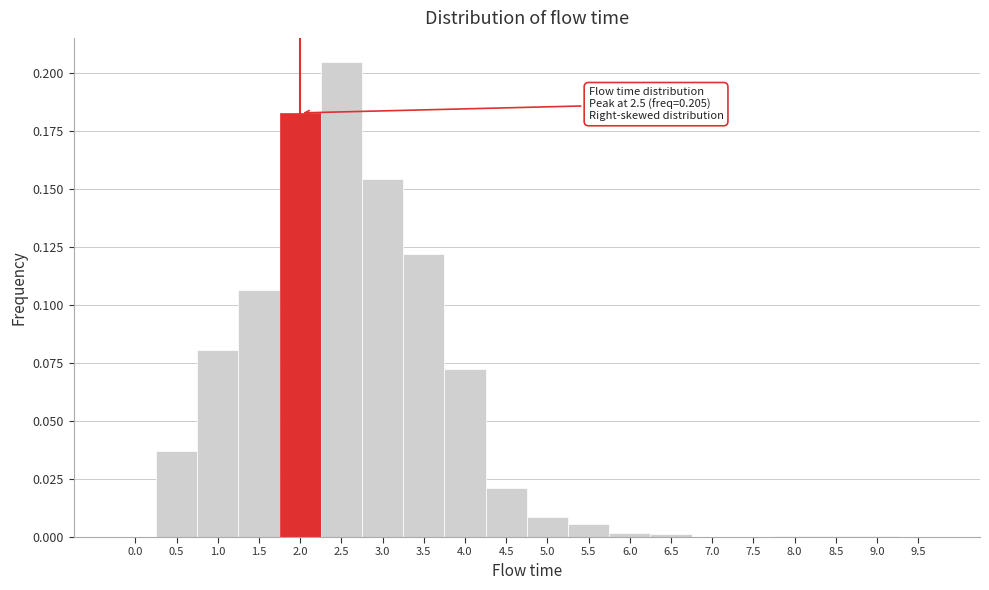

Which range on the x-axis has the tallest bar?

2.25 to 2.75